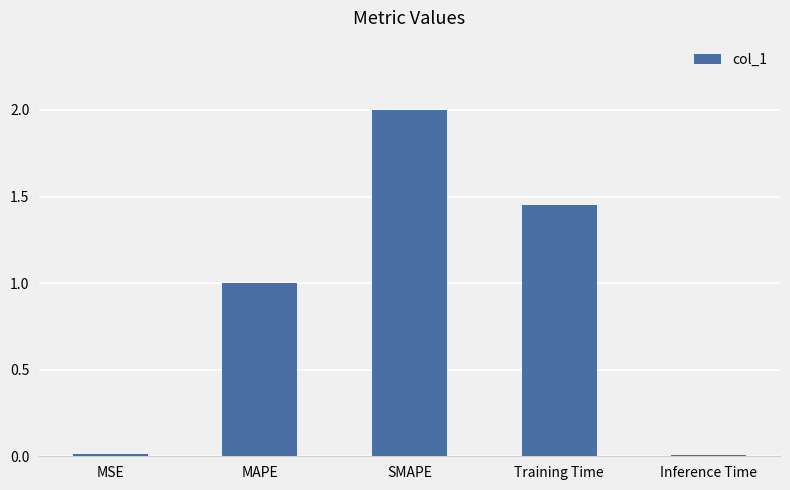

How many bars are there in total?

5